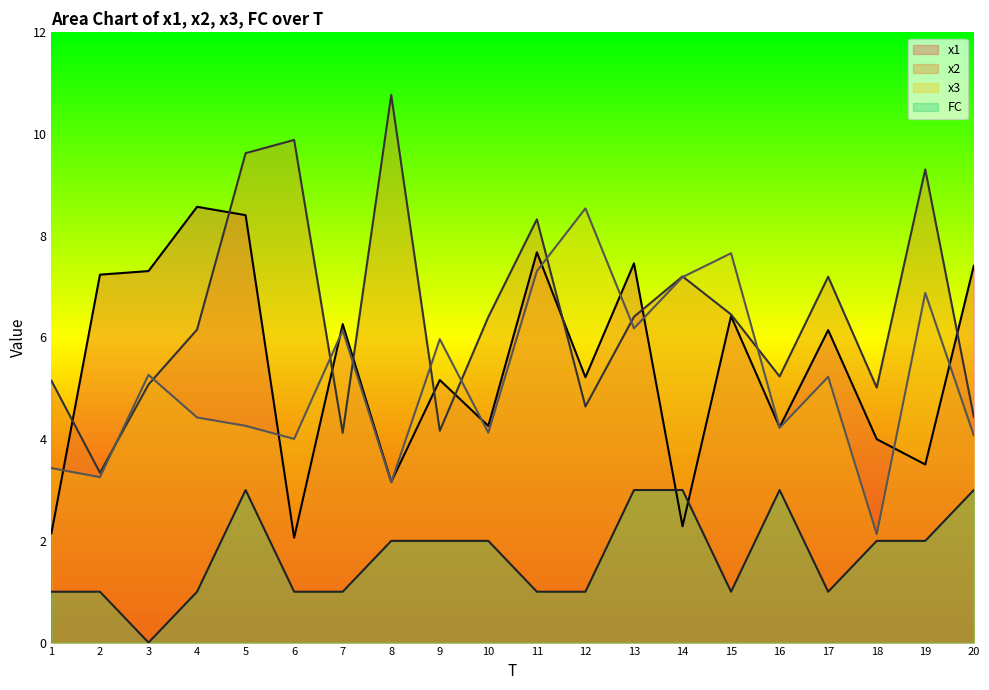

At which category is the sum across all series the highest?

5